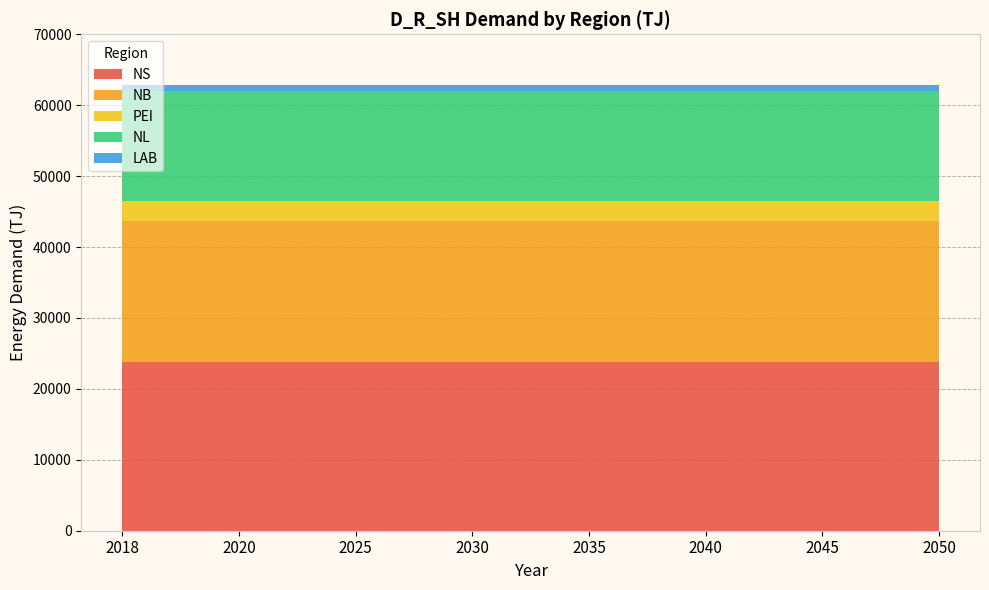

Reading left to right, what are all the values shown in this chart?

NS: 23856.7	23856.7	23856.7	23856.7	23856.7	23856.7	23856.7	23856.7
NB: 19845.5	19845.5	19845.5	19845.5	19845.5	19845.5	19845.5	19845.5
PEI: 2850.4	2850.4	2850.4	2850.4	2850.4	2850.4	2850.4	2850.4
NL: 15415.9	15415.9	15415.9	15415.9	15415.9	15415.9	15415.9	15415.9
LAB: 851.3	851.3	851.3	851.3	851.3	851.3	851.3	851.3